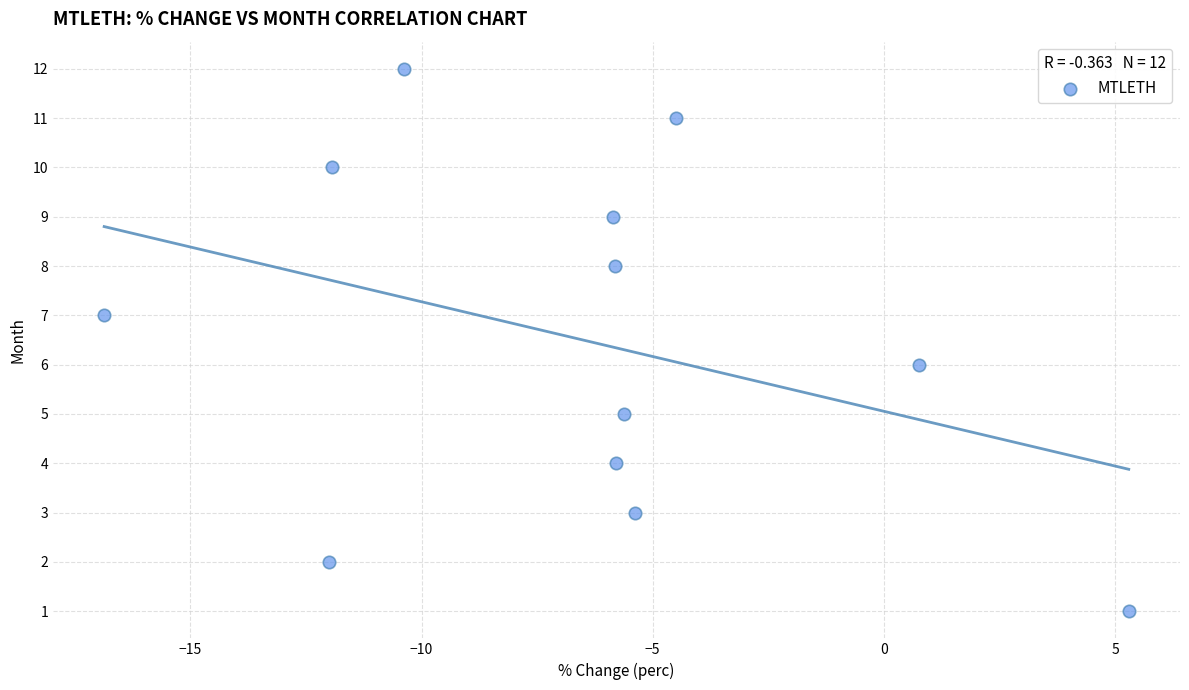

What is the range of Y values (max minus min)?

11